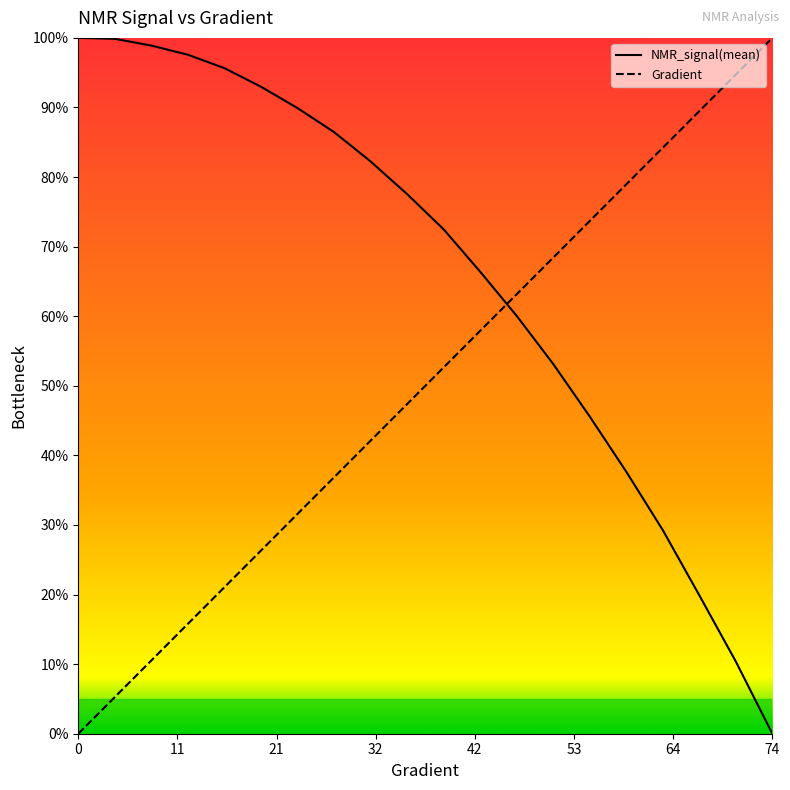

How many categories are shown in the chart?

20